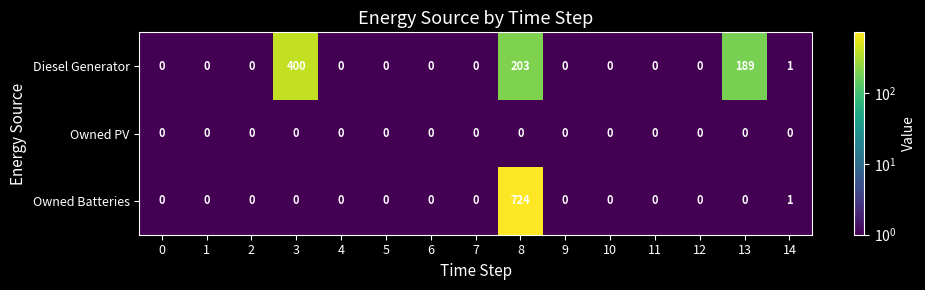

What is the greatest value displayed?

724